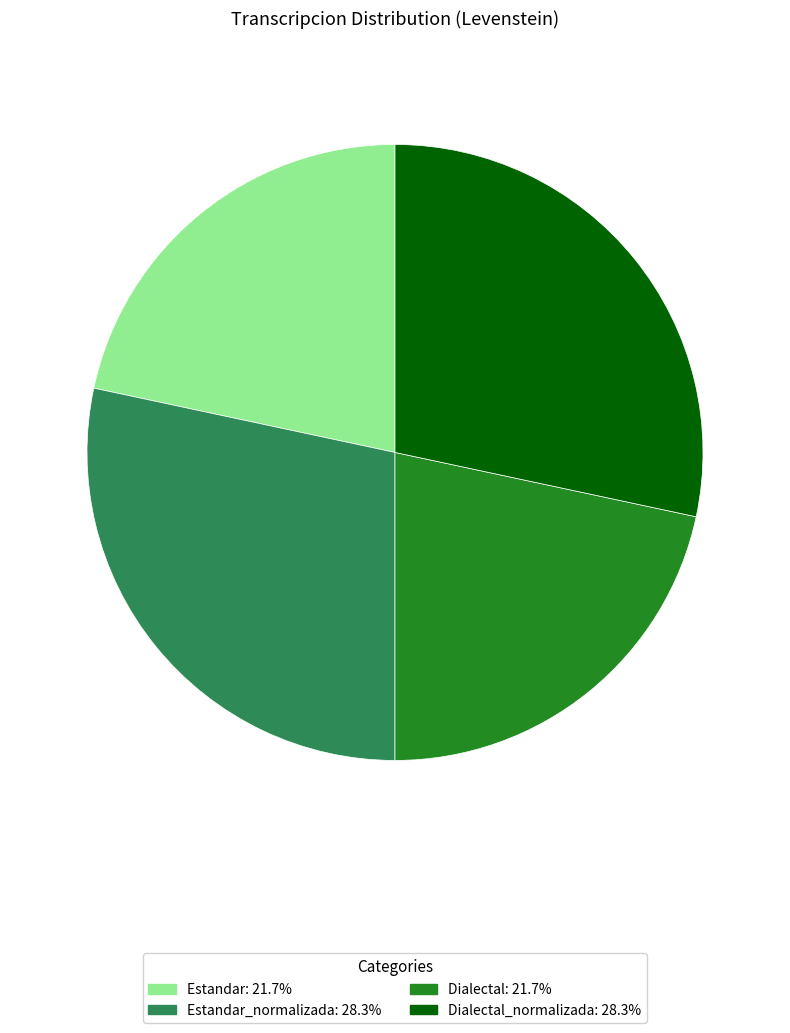

Is there a majority slice in this chart?

No